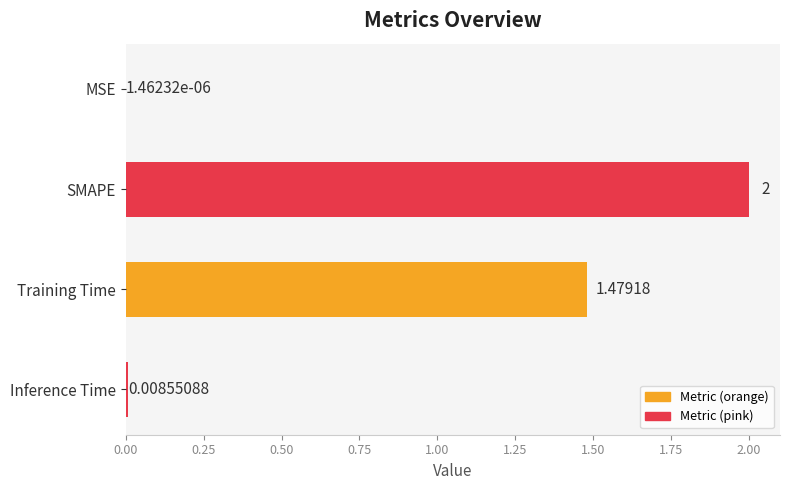

Between MSE and Training Time, which is larger?

Training Time